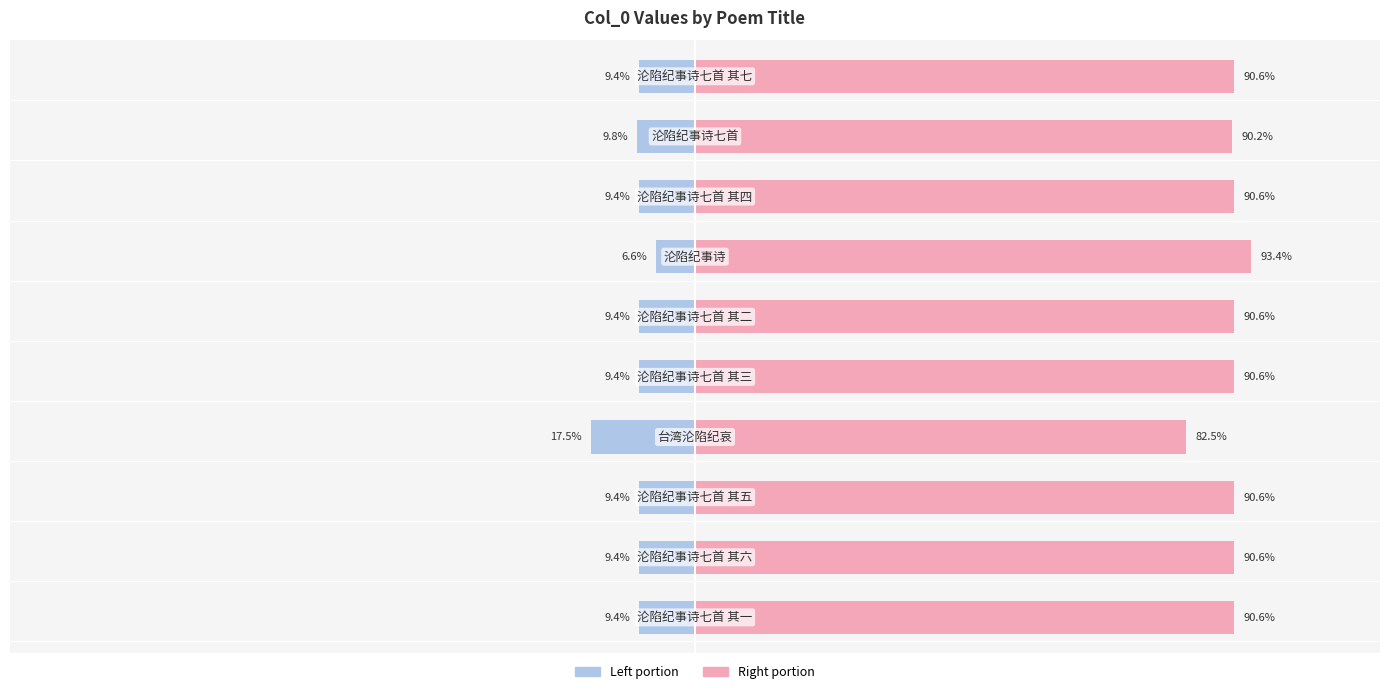

At 9, list the series in order from largest to smallest.

col_0 (right portion), col_0 (left portion)